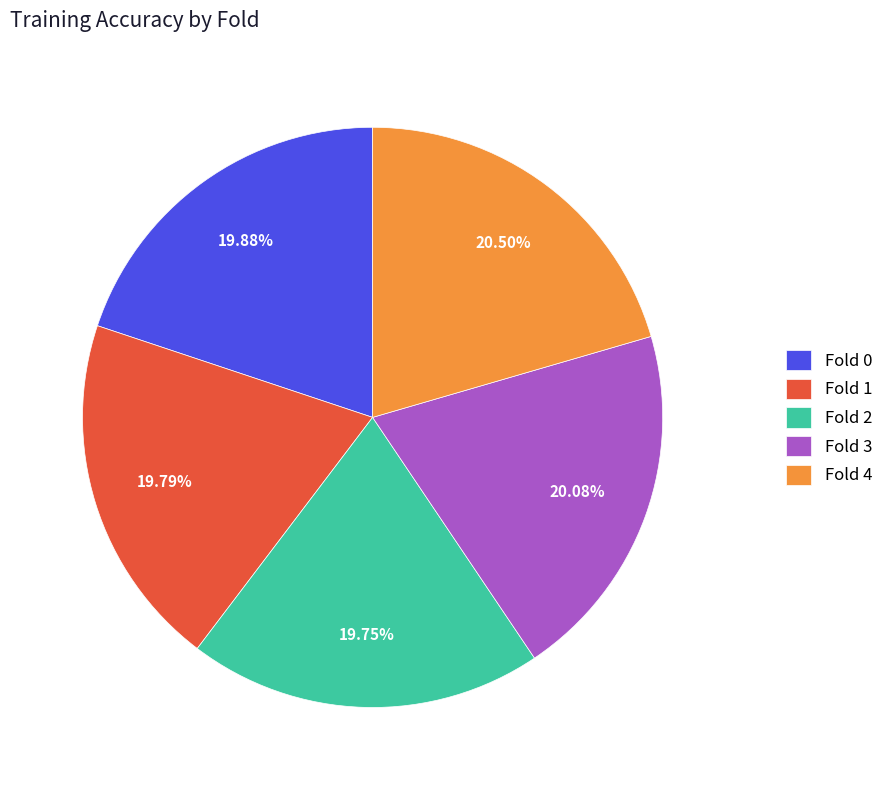

How many slices are in this pie chart?

5